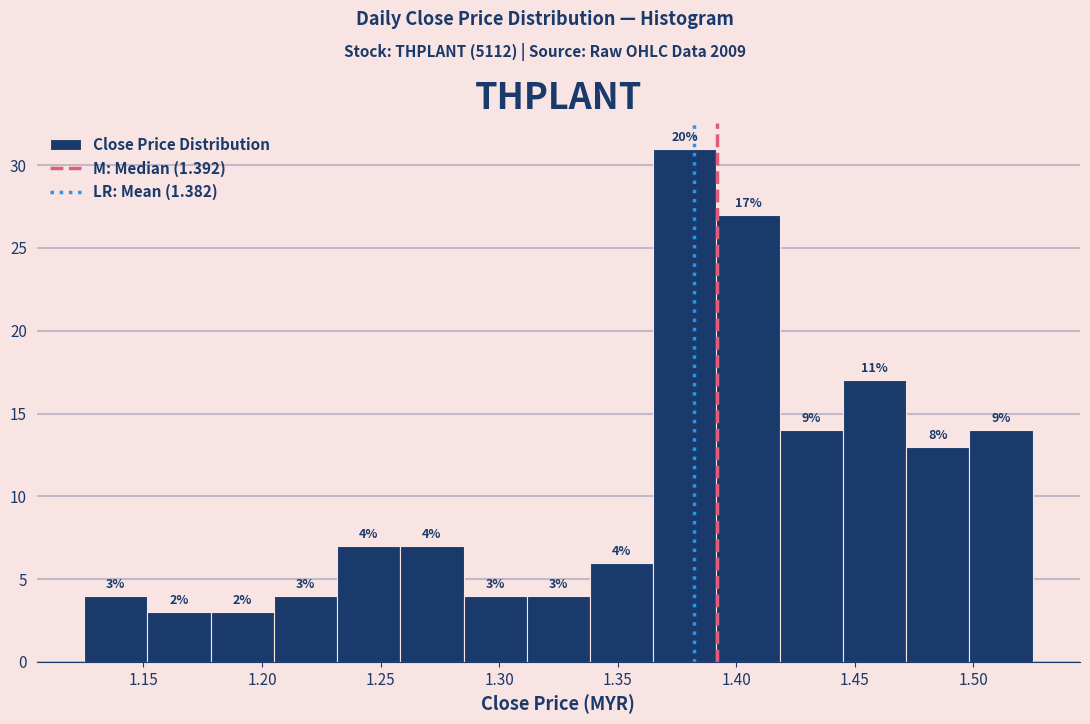

Which range on the x-axis has the tallest bar?

1.365 to 1.390